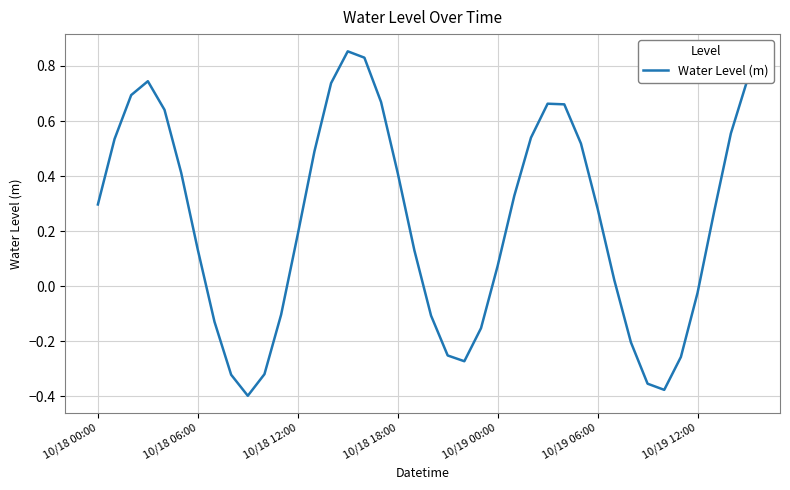

What is the difference between the maximum and minimum values?

1.3